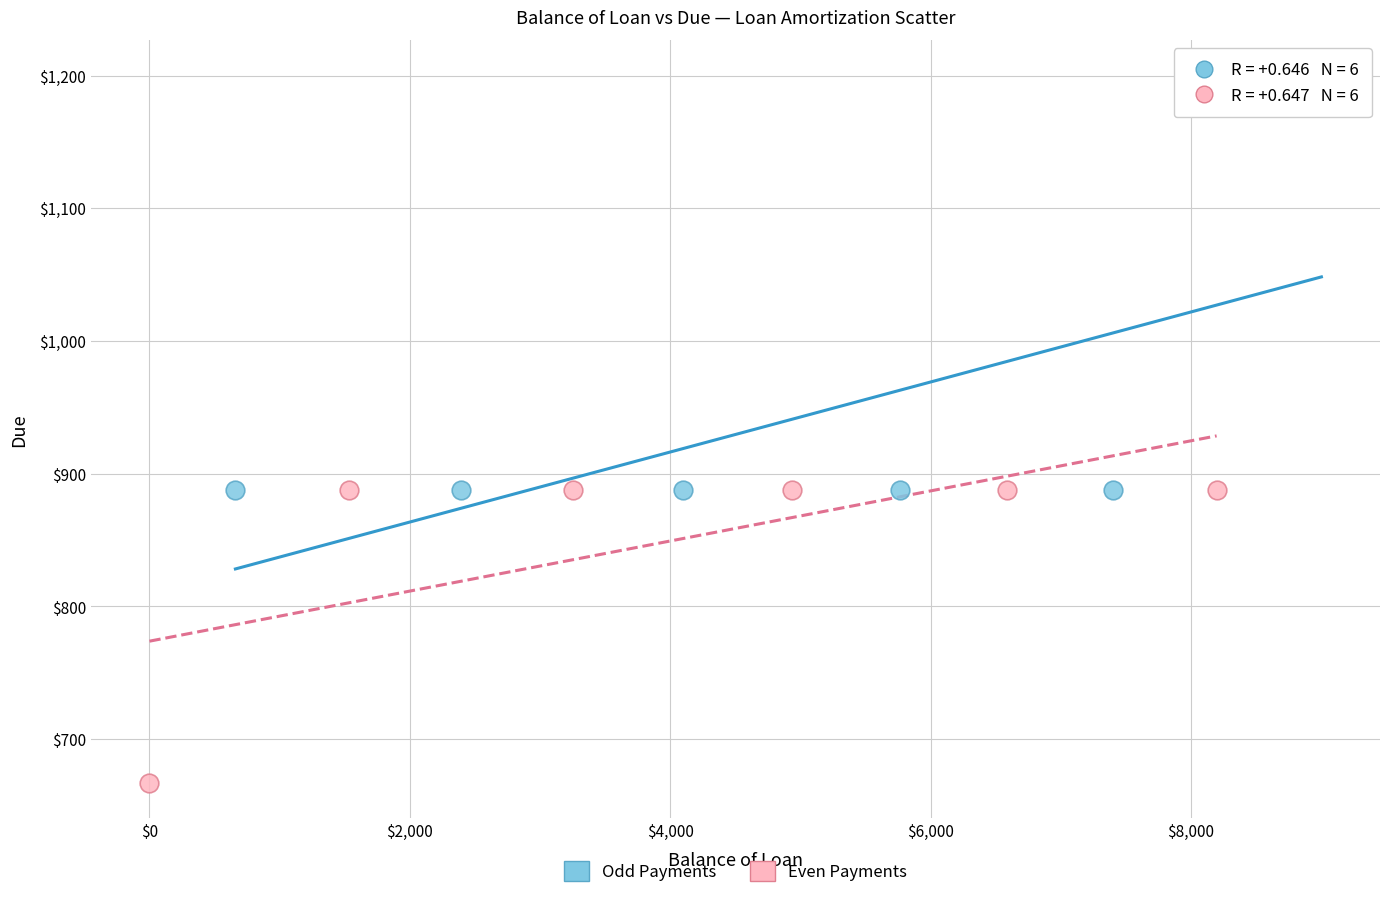

Which series contains the highest Y value?

Odd Payments